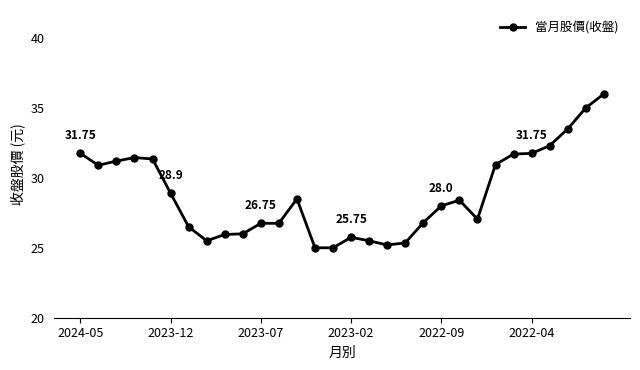

What is the difference between the maximum and minimum values?

11.0